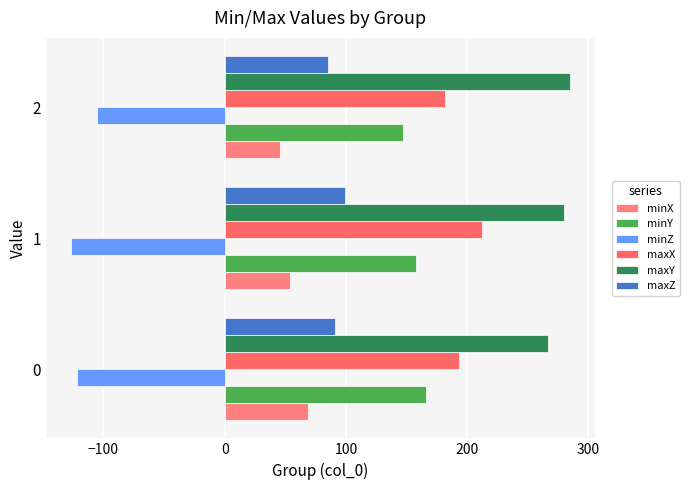

The maxX series shows 181.7 at 2. True or false?

True